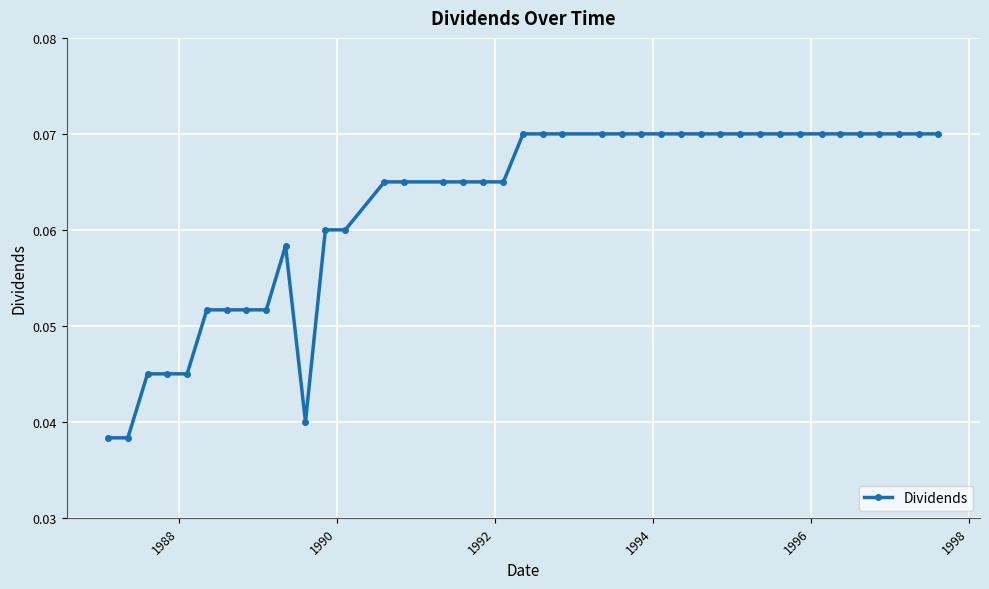

What is the sum of all values?

2.5